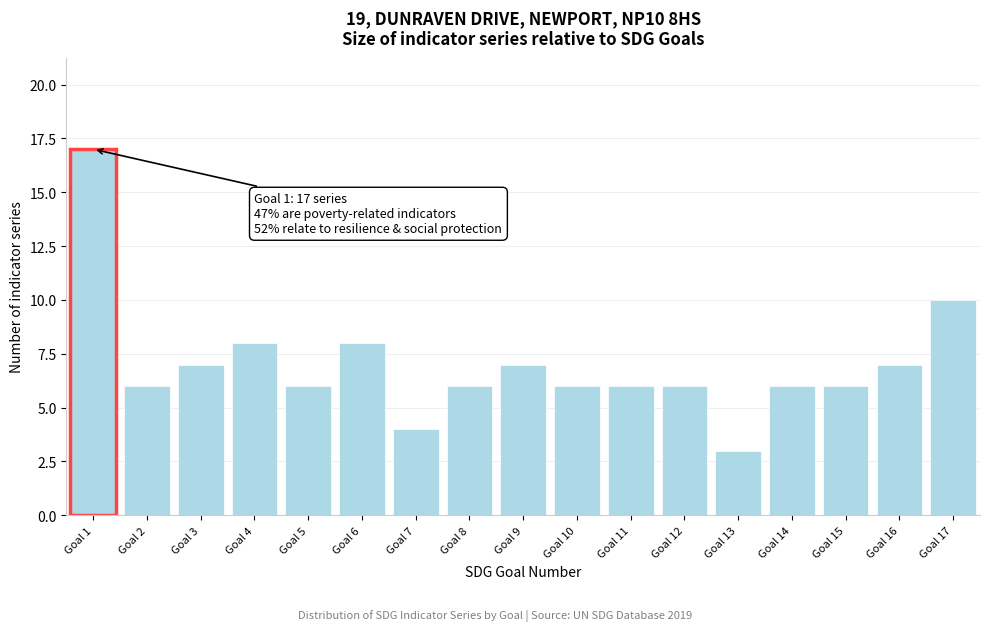

Reading left to right, list all the values displayed in this chart.

17	6	7	8	6	8	4	6	7	6	6	6	3	6	6	7	10